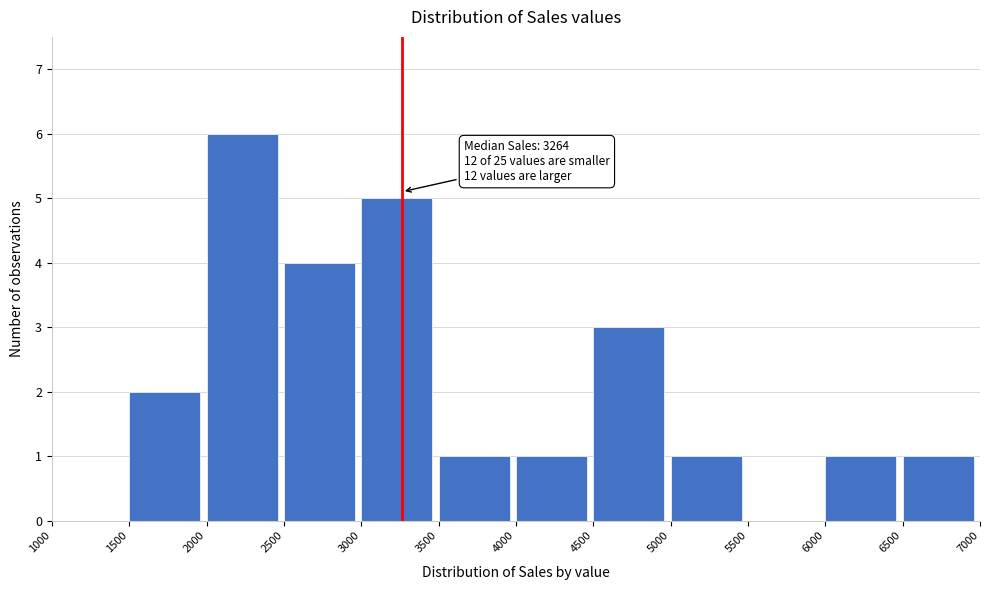

Which range on the x-axis has the tallest bar?

2000 to 2500